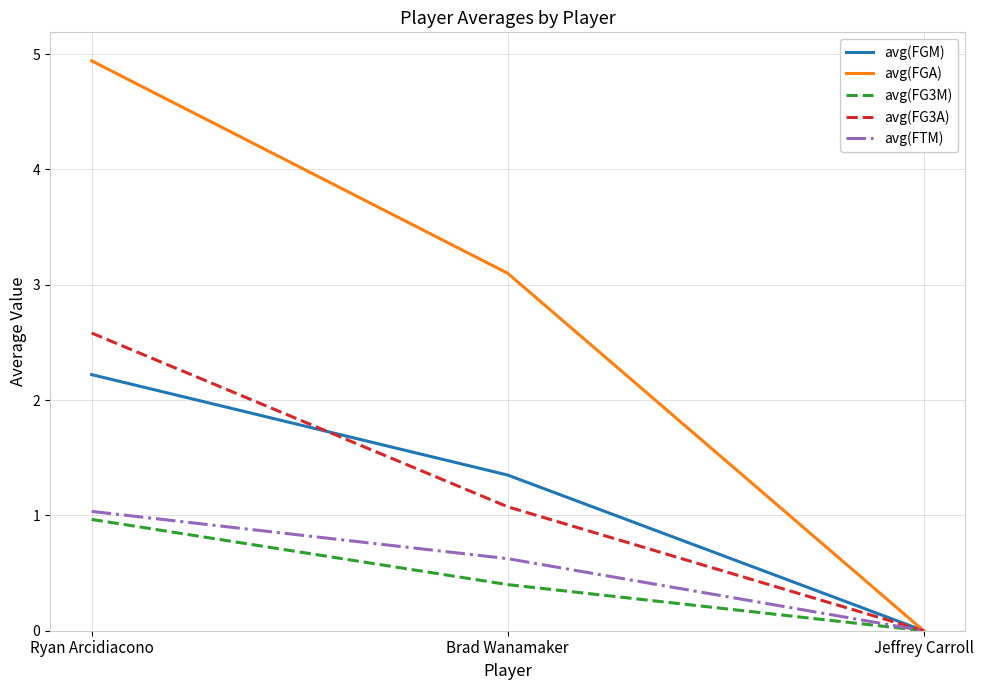

What position from the right is Brad Wanamaker?

2